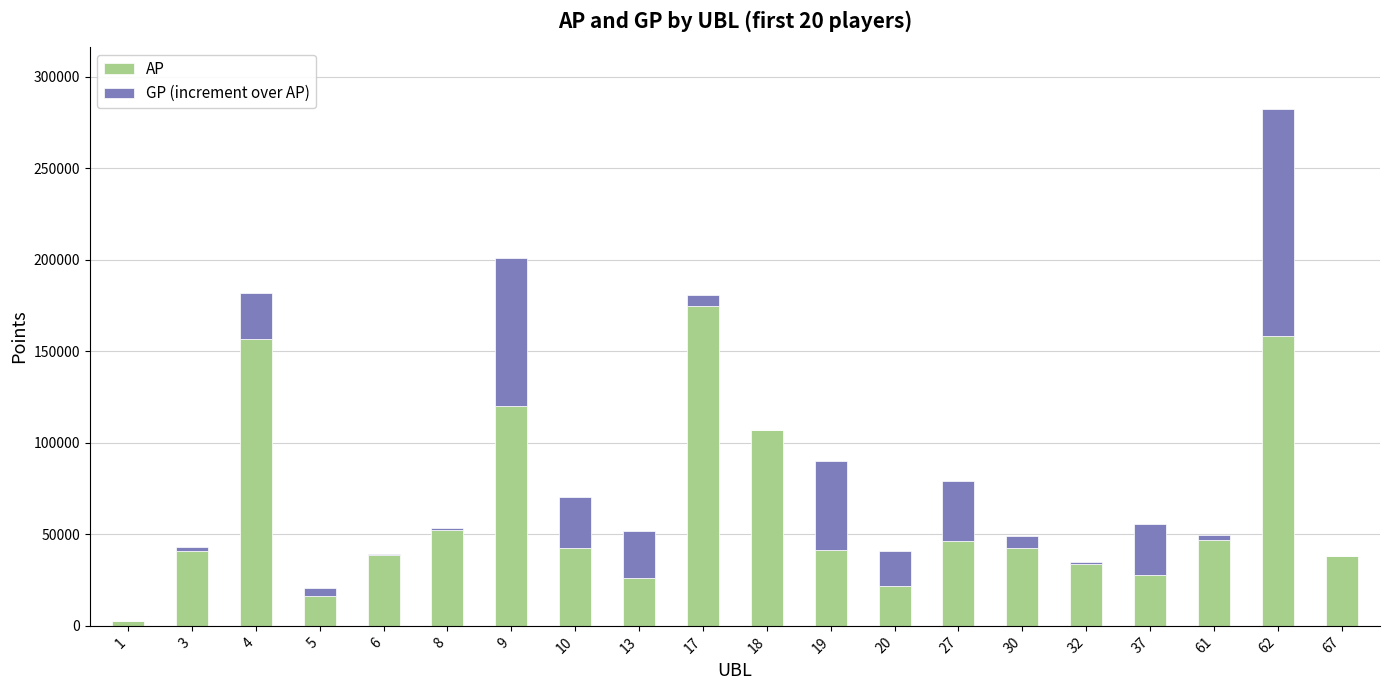

Count the number of data series in this chart.

2